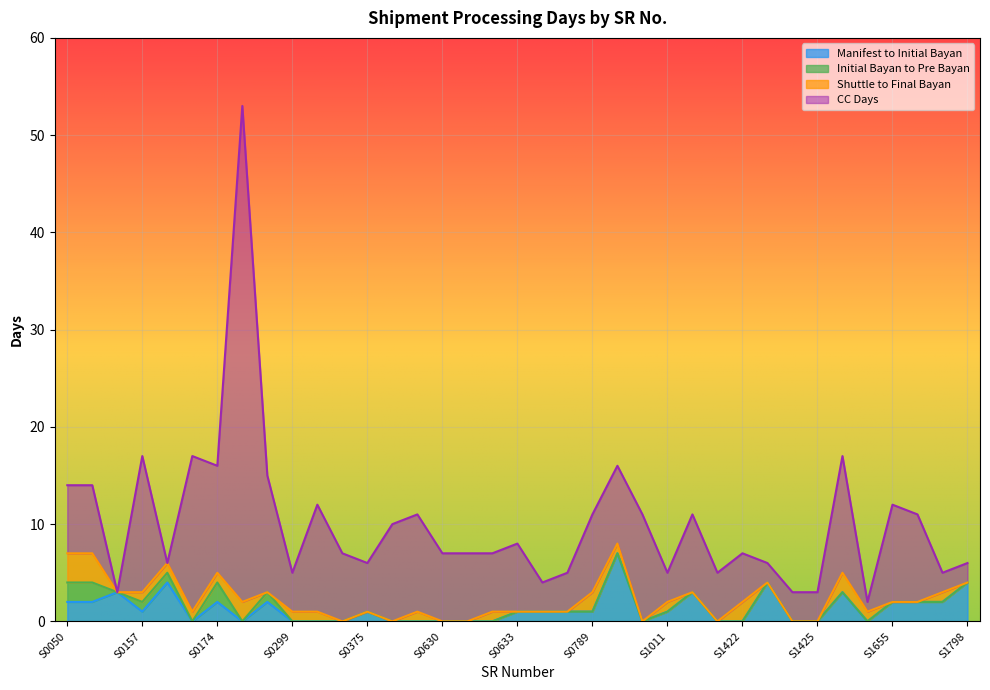

What is the difference between the highest and lowest values at S1011?

3